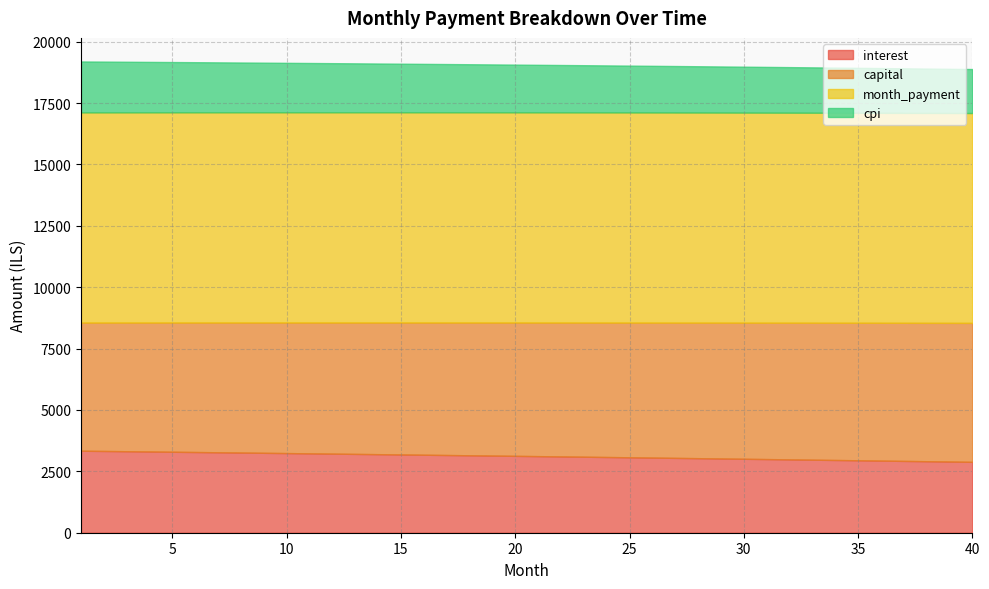

Read the month_payment value at 12.

8561.9